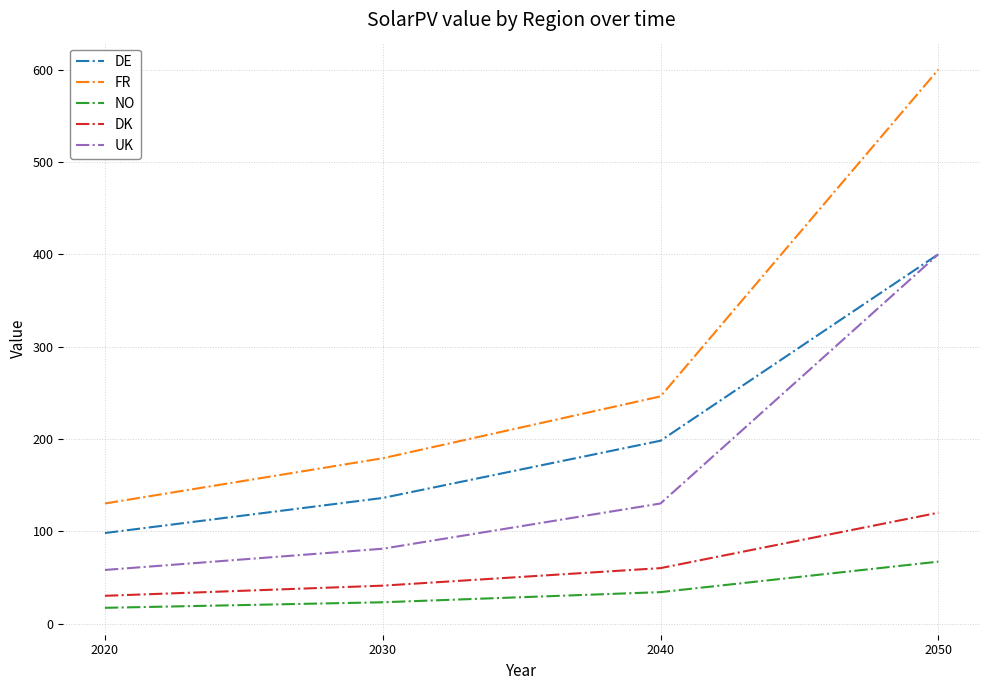

What is the sum of the DE values at 2040 and 2050?

598